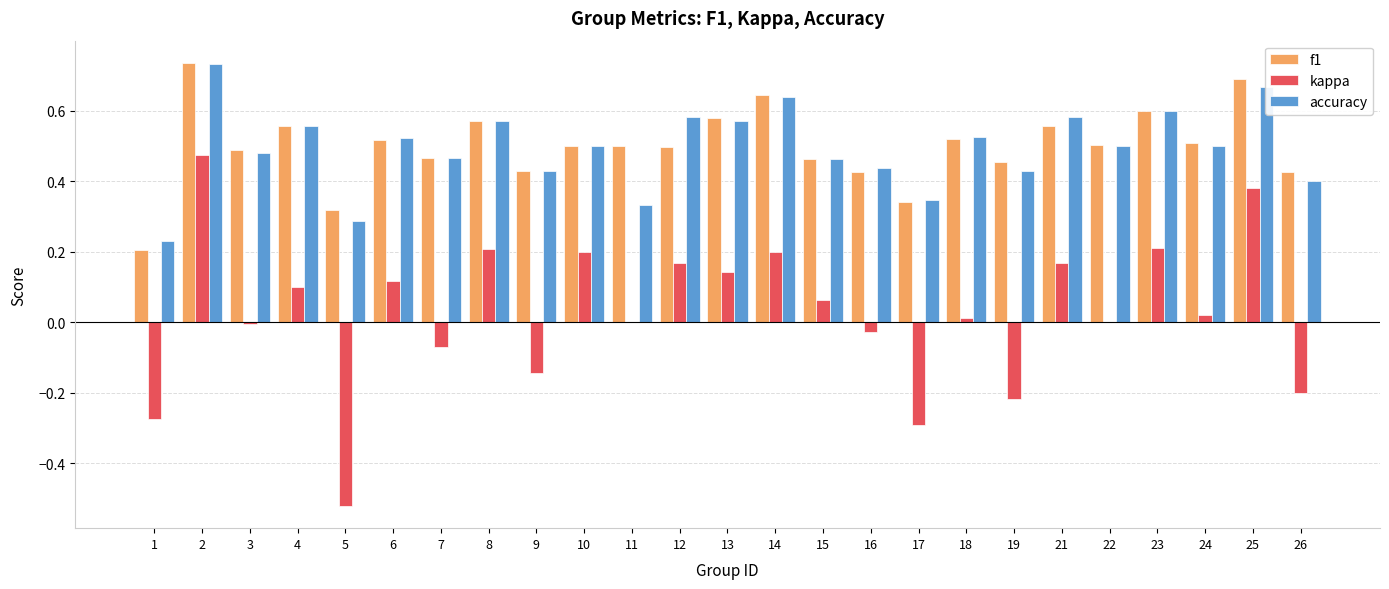

What is the sum of the f1 values at 17 and 2?

1.1